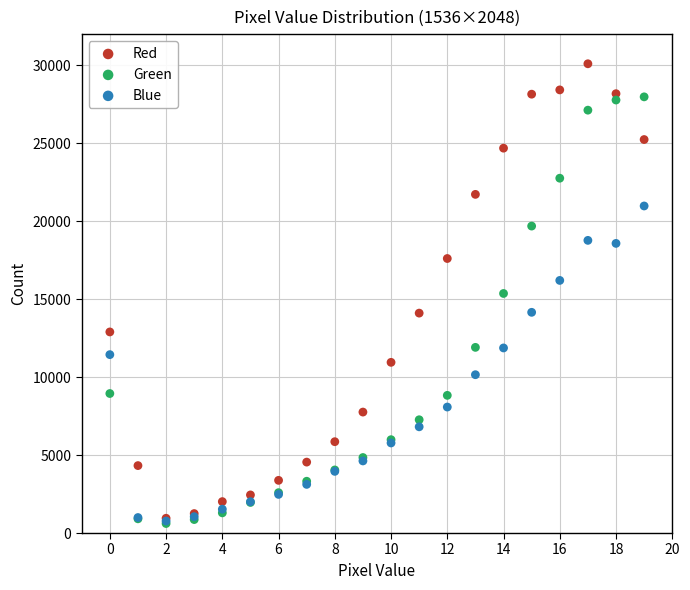

Which series reaches the maximum Y coordinate?

Red